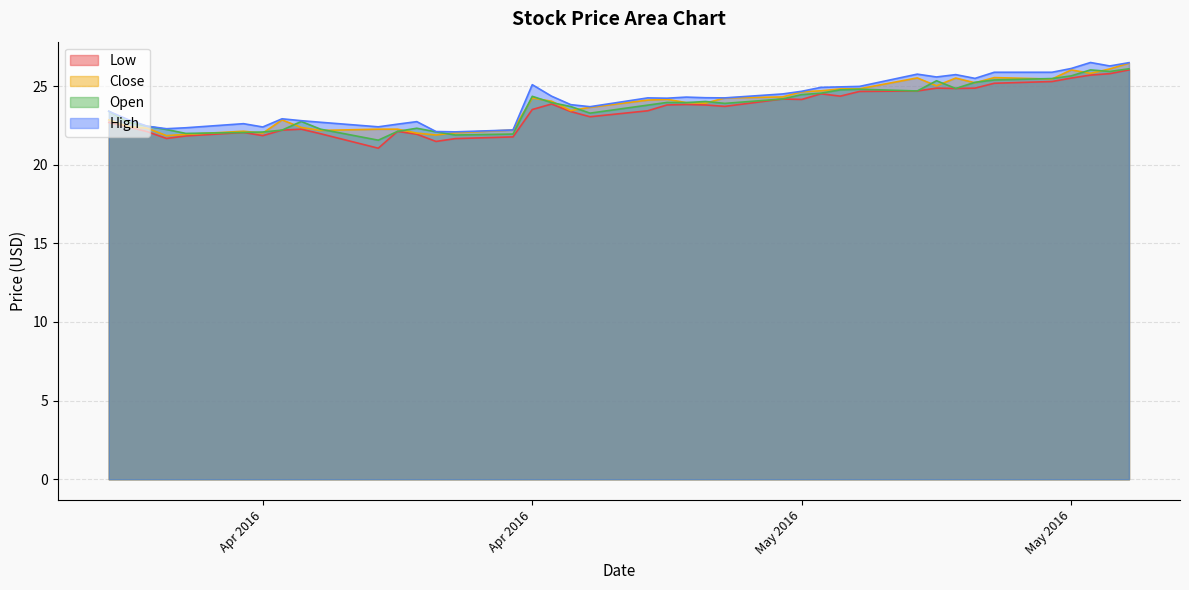

What are all the series names shown in the legend?

Low, Close, Open, High